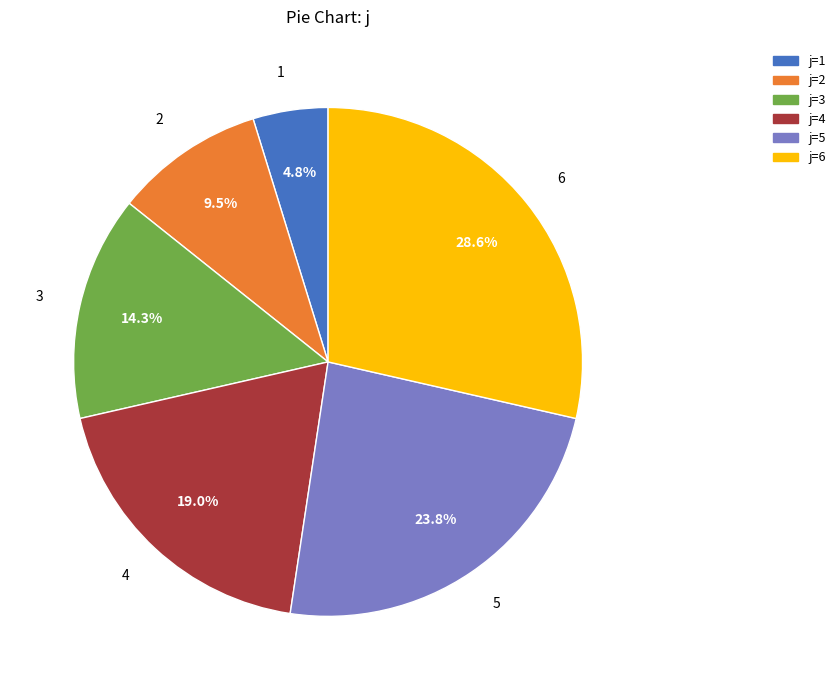

What percentage is NOT represented by 6?

71.4%